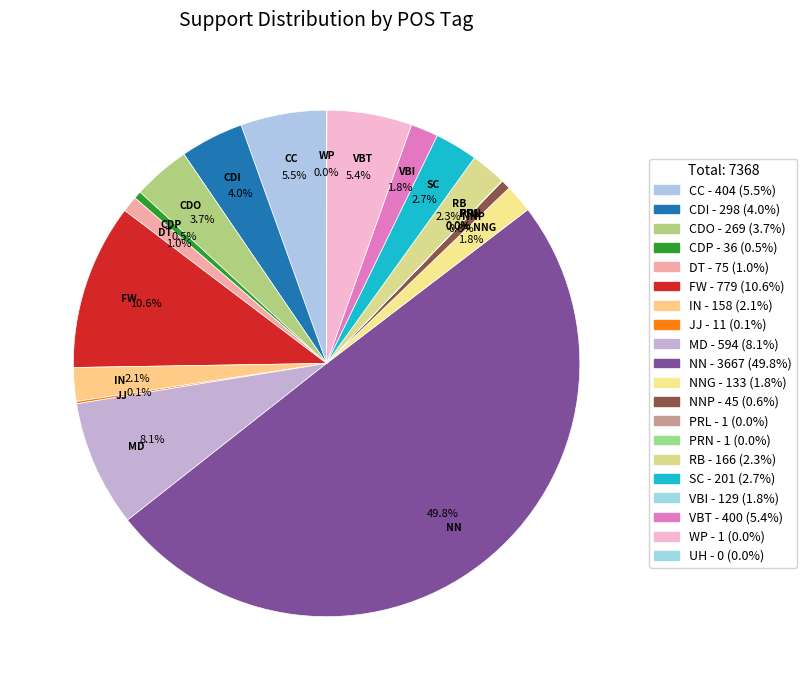

Rank the categories by value from lowest to highest.

UH, PRL, PRN, WP, JJ, CDP, NNP, DT, VBI, NNG, IN, RB, SC, CDO, CDI, VBT, CC, MD, FW, NN